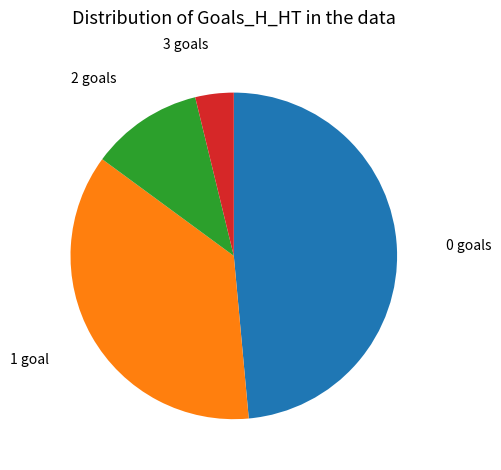

How many slices are in this pie chart?

4